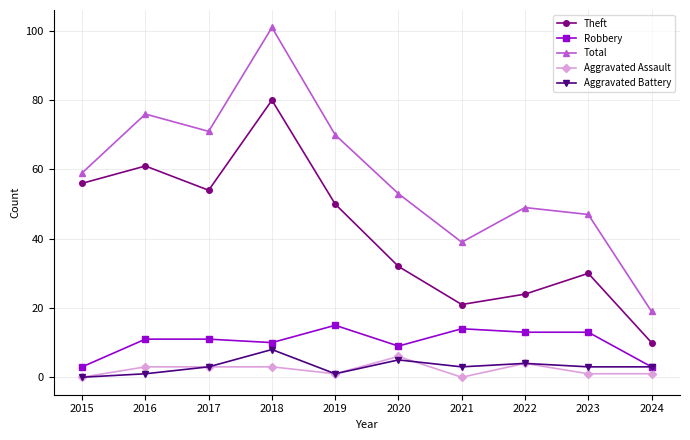

What is the value of the Aggravated Assault point at the 6th from the left?

6